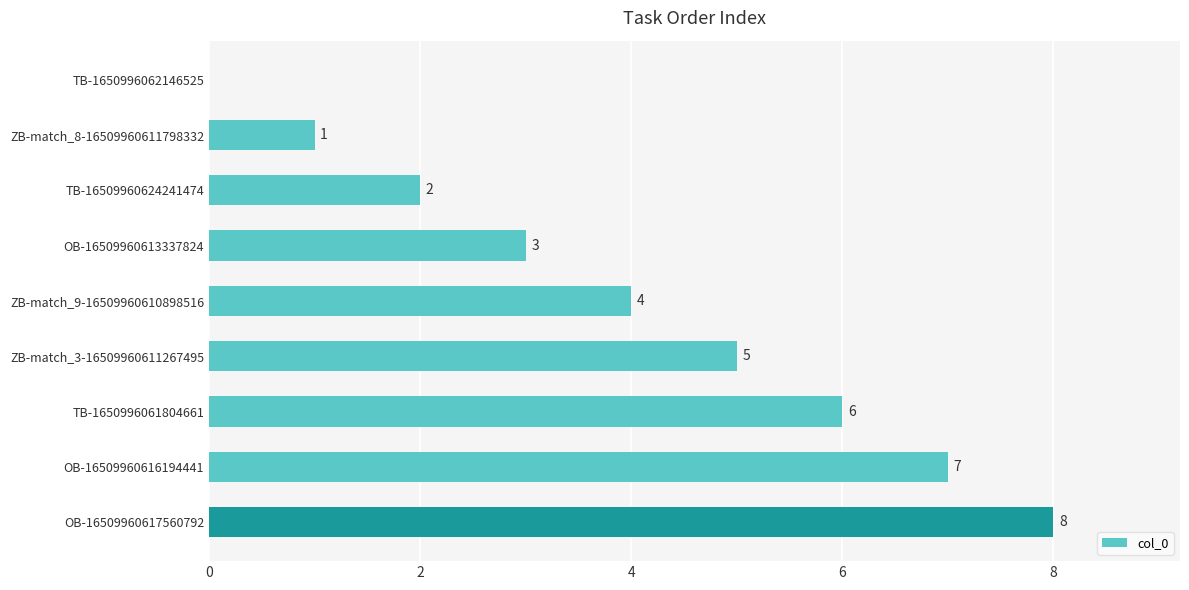

What is the sum of all values?

36